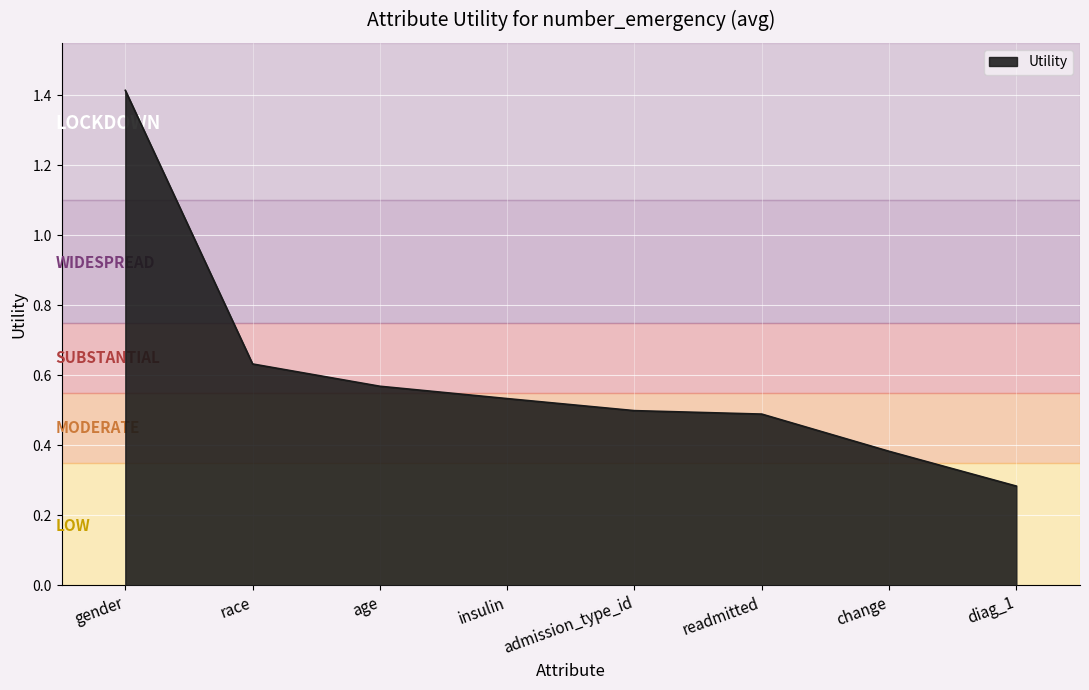

Which has a higher value, insulin or readmitted?

insulin